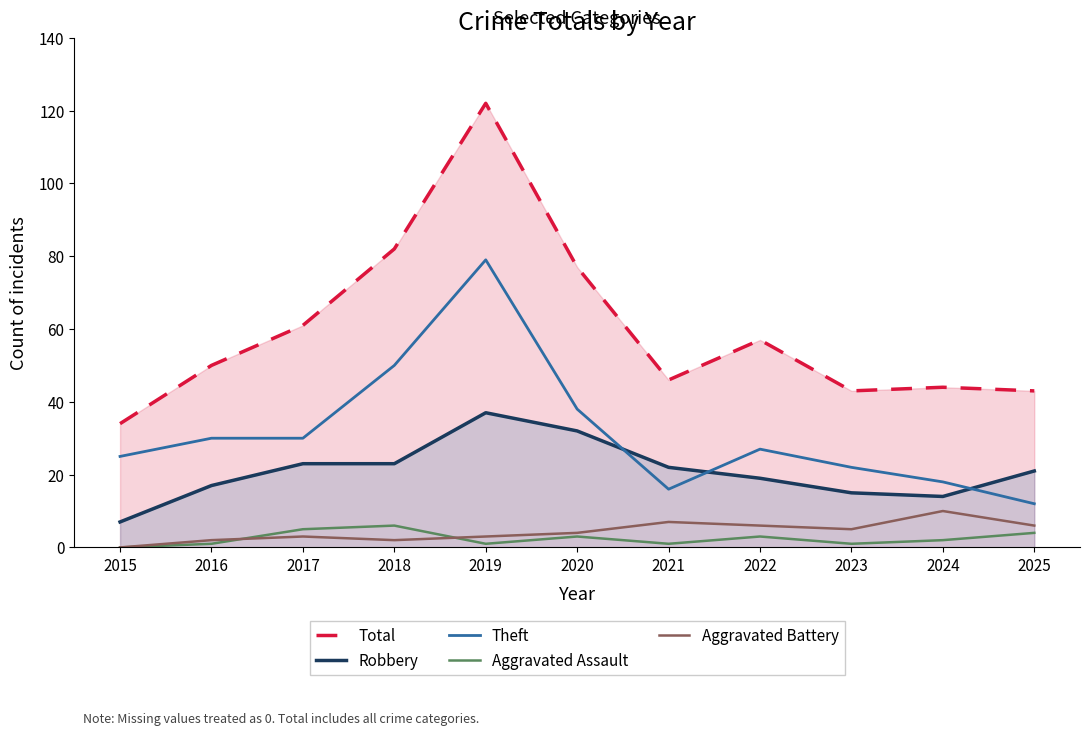

Does the chart display data point markers on the line(s)?

No